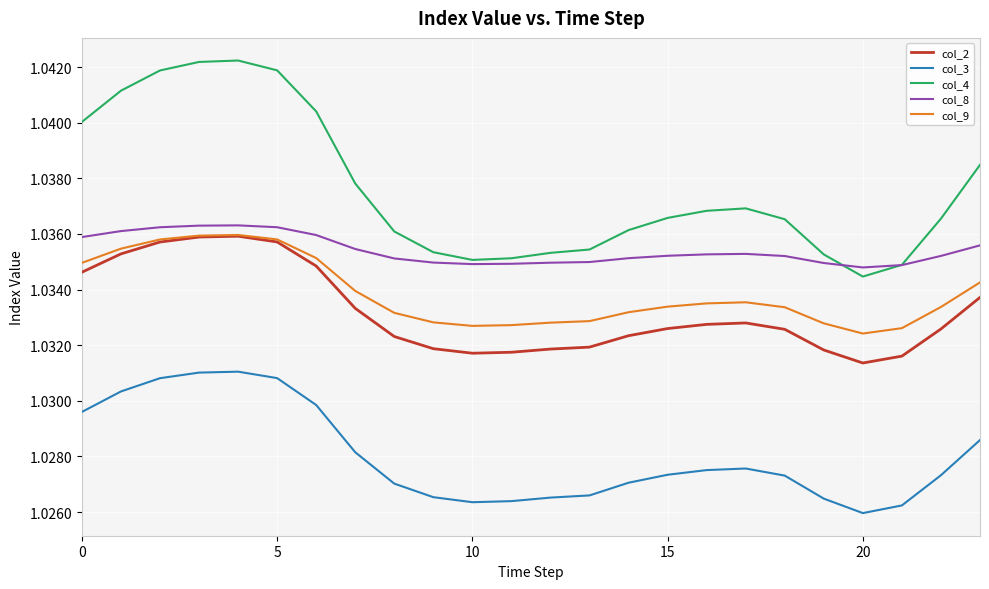

Which series has the largest range (max minus min)?

col_4